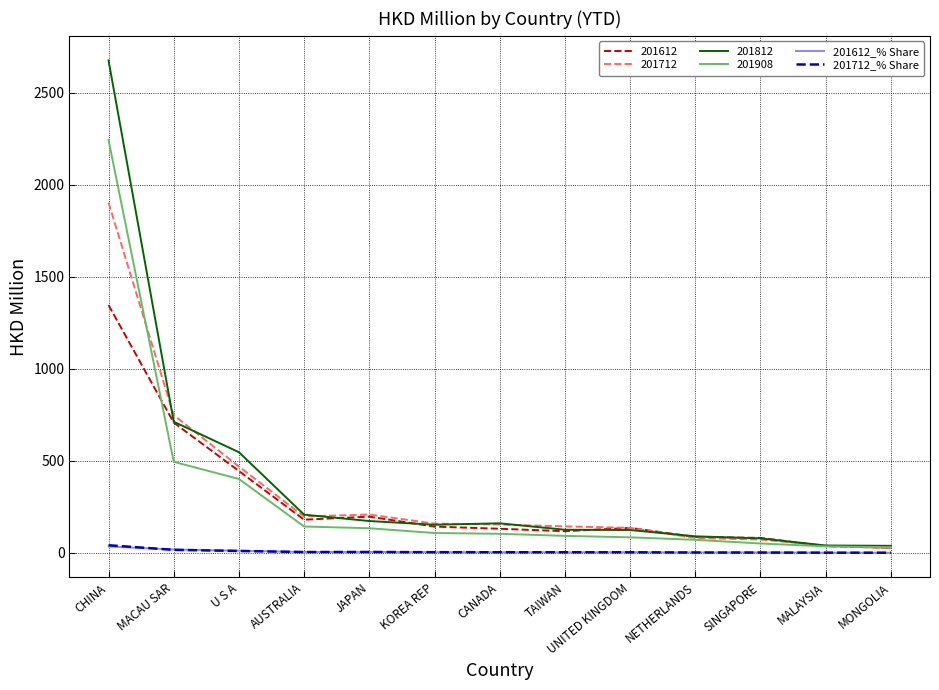

The 201812 series shows 152.6 at KOREA REP. True or false?

True